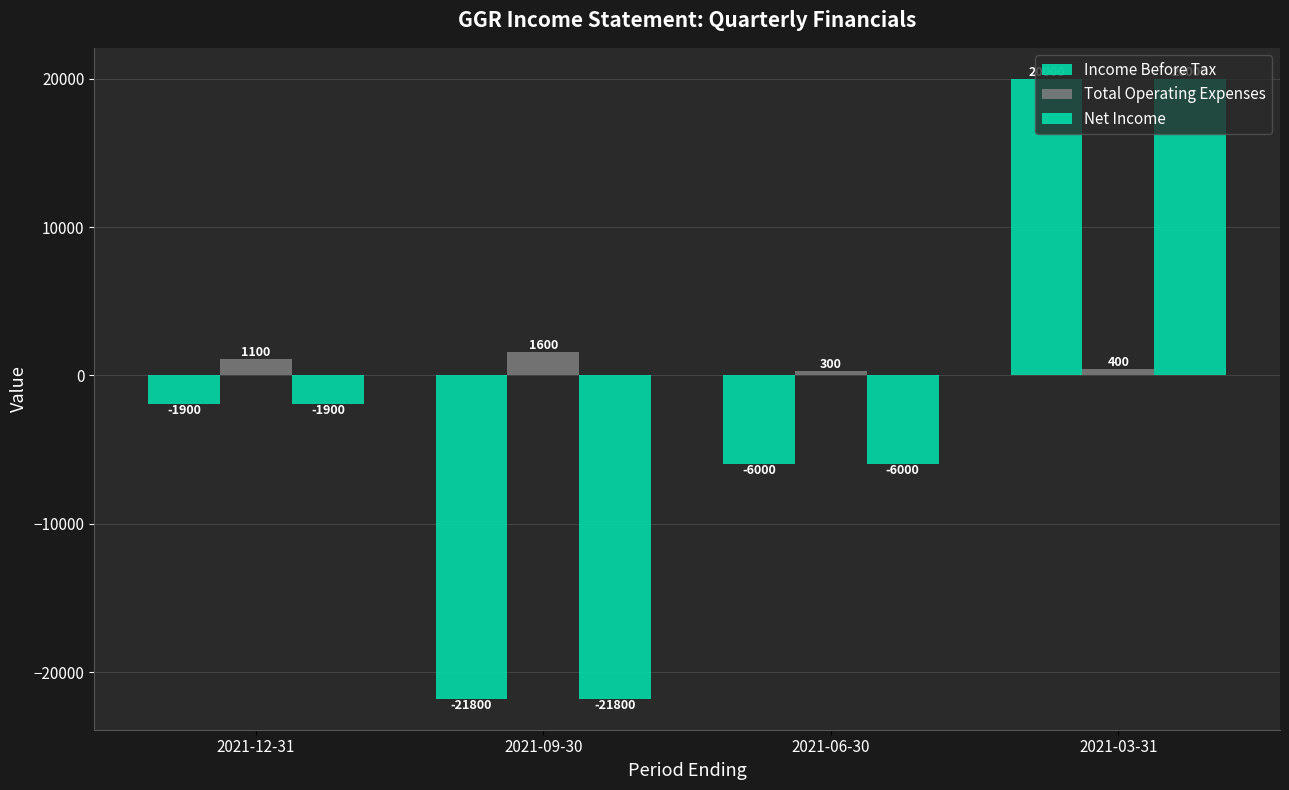

Which has a higher value, 2021-09-30 or 2021-06-30?

2021-06-30